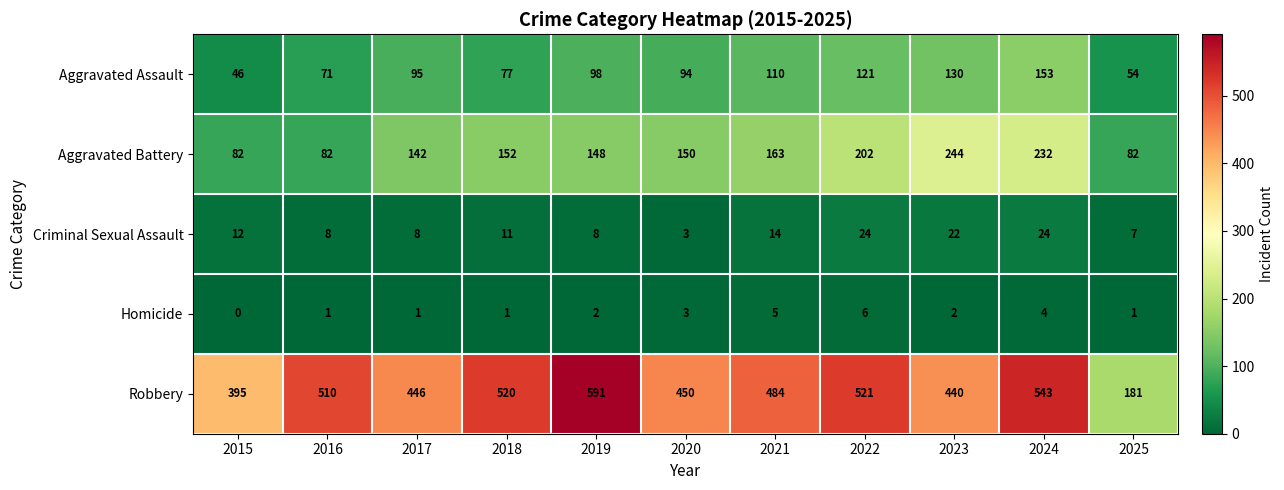

Count the Aggravated Battery values in the range 82 to 202.

9